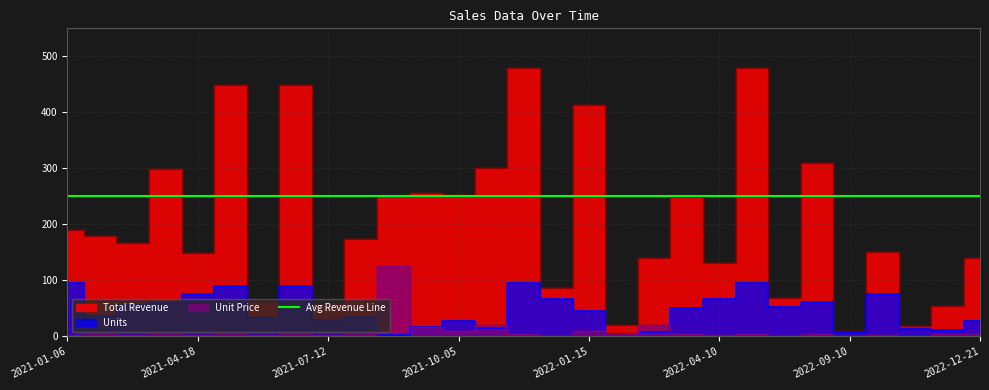

Which category has the lowest value in the Unit Price series?

2021-12-12